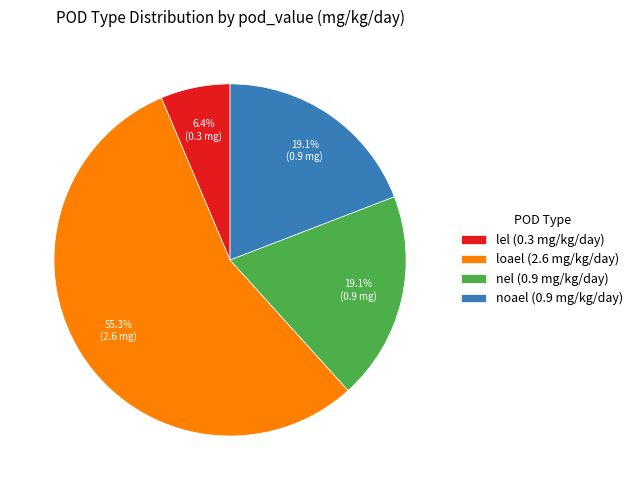

Is loael the majority of the pie?

Yes